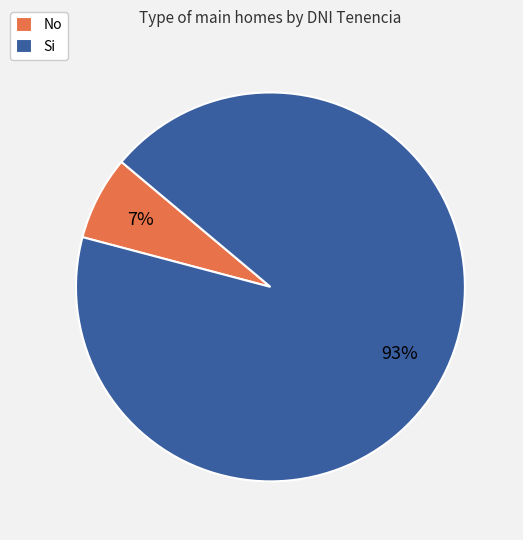

What percentage is the No slice, to the nearest percent?

7%